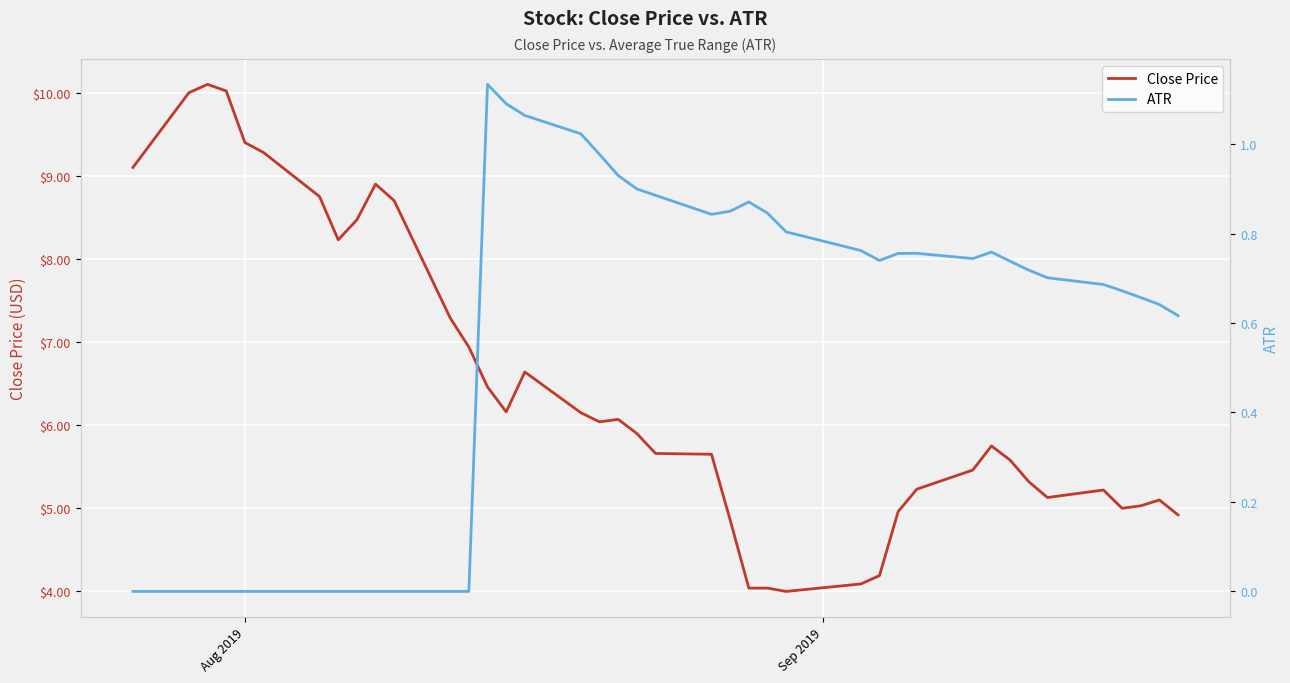

What is the lowest value of the Close Price series?

4.0